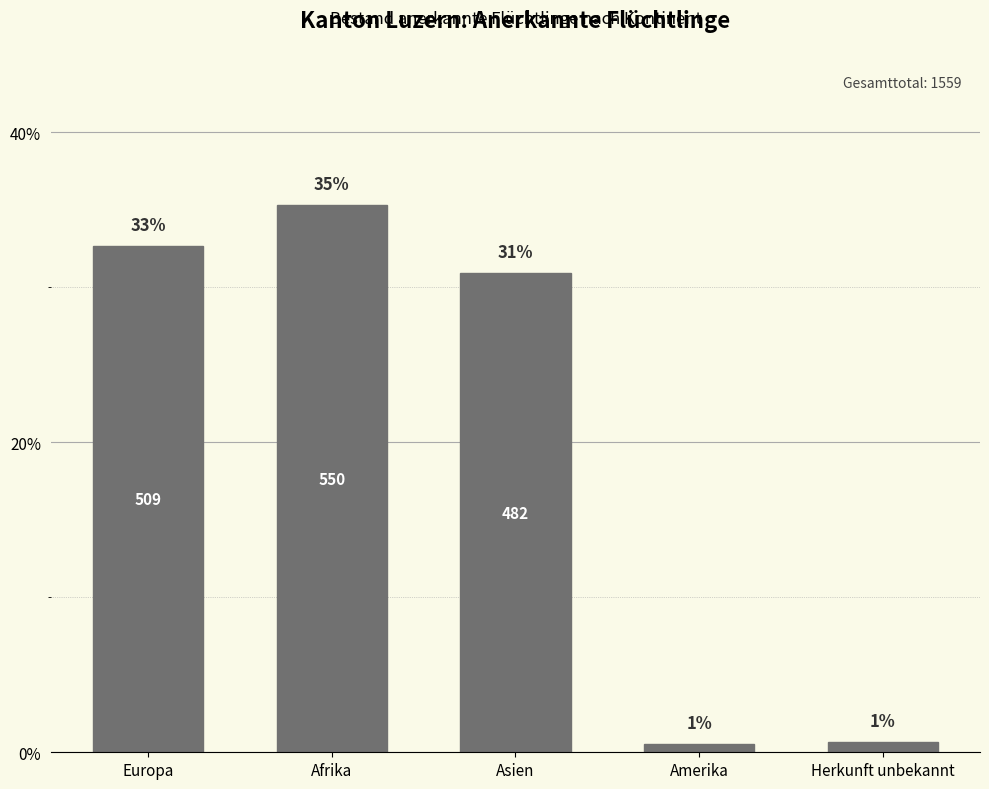

What is the sum of all values?

100.0